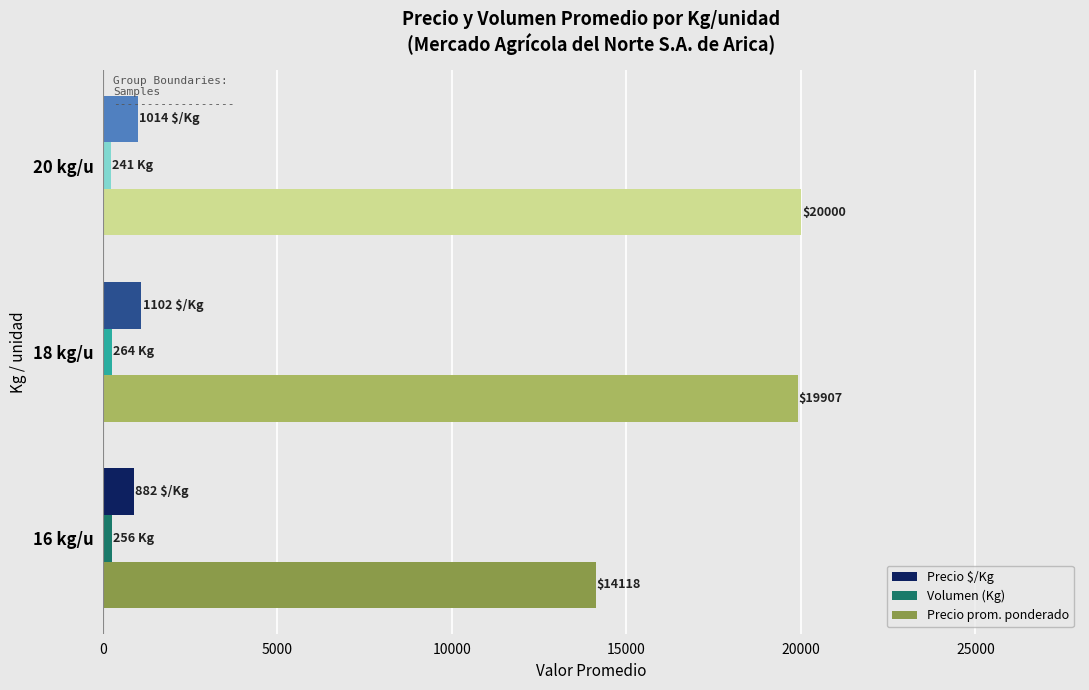

What is the lowest value of the Precio $/Kg series?

882